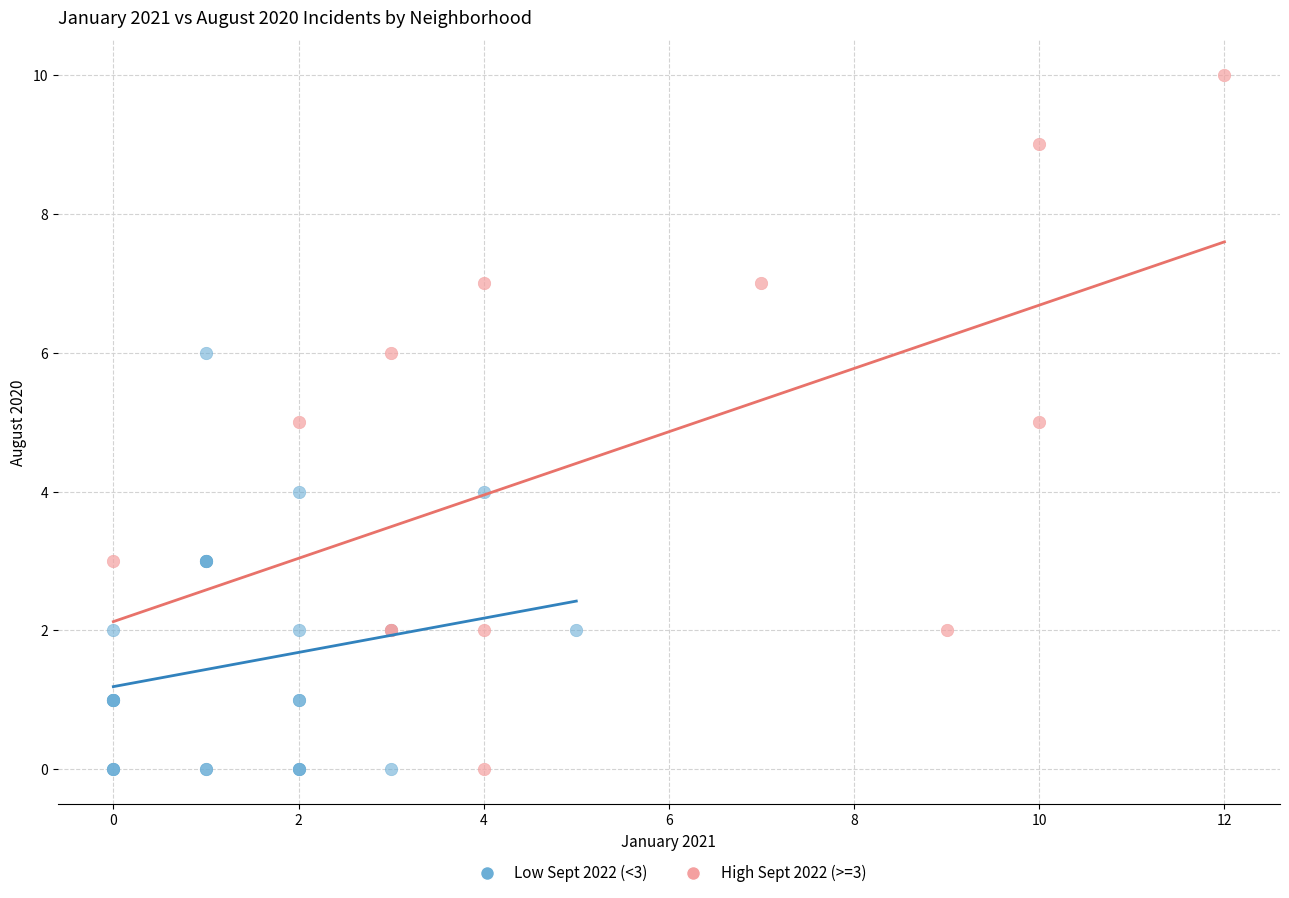

Which series contains the highest Y value?

High Sept 2022 (>=3)